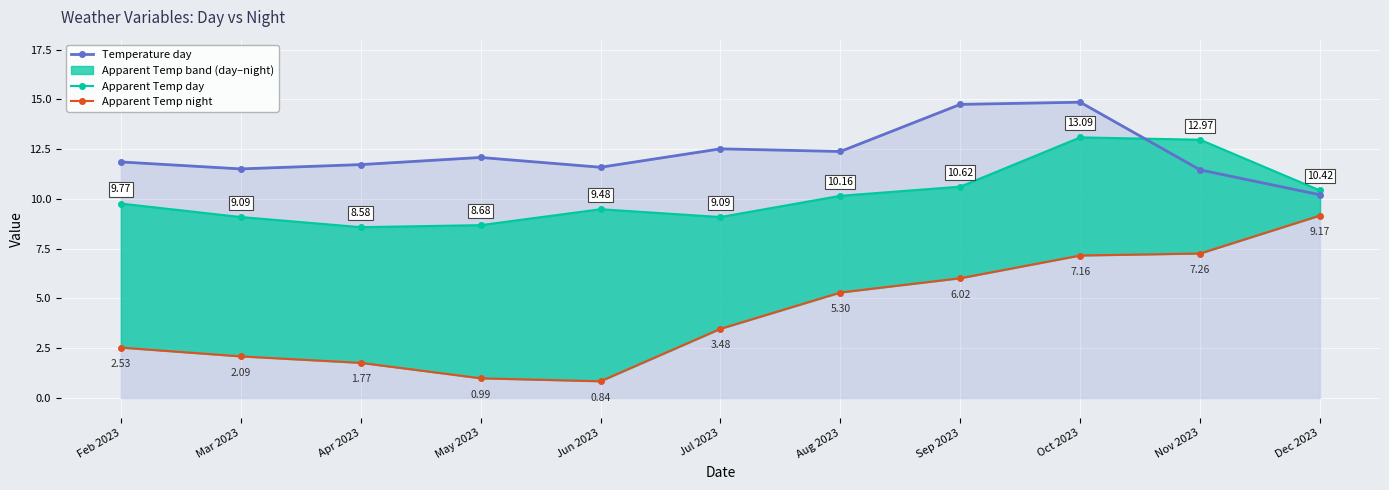

At which category does Temperature day reach its first local valley?

Mar 2023